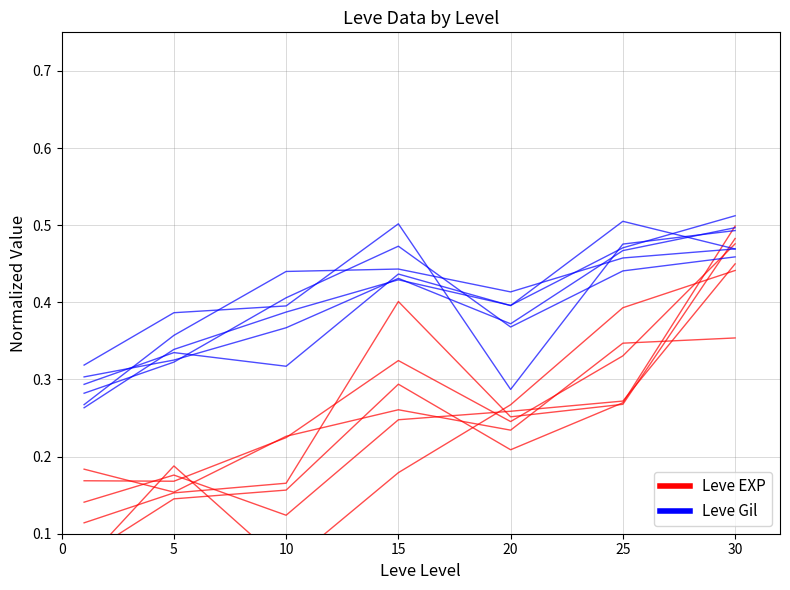

Which has a higher value, 25 or 20?

25